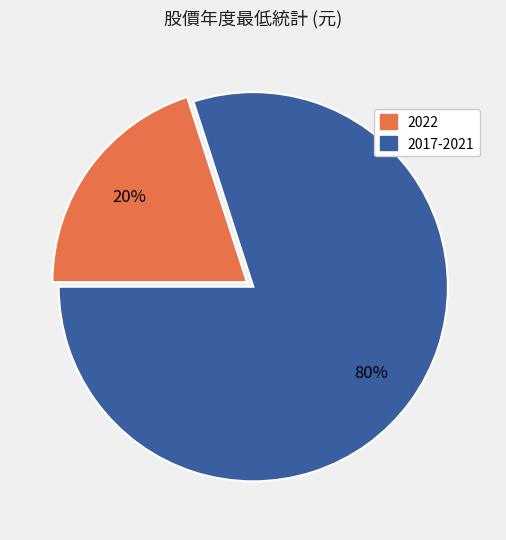

To the nearest percent, what is the average slice percentage?

50%